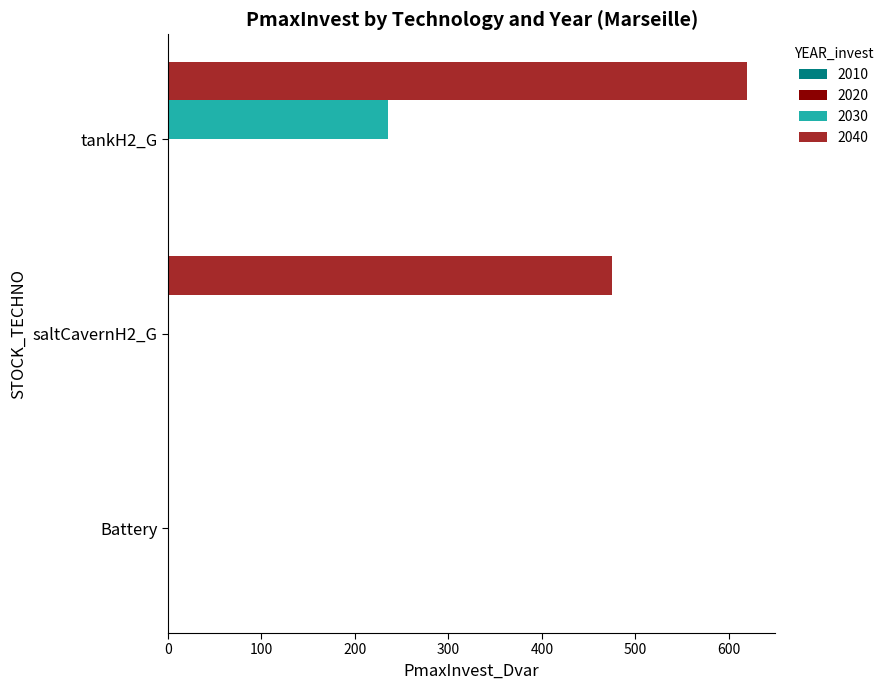

The value of 2030 at saltCavernH2_G is -71.9. True or false?

False